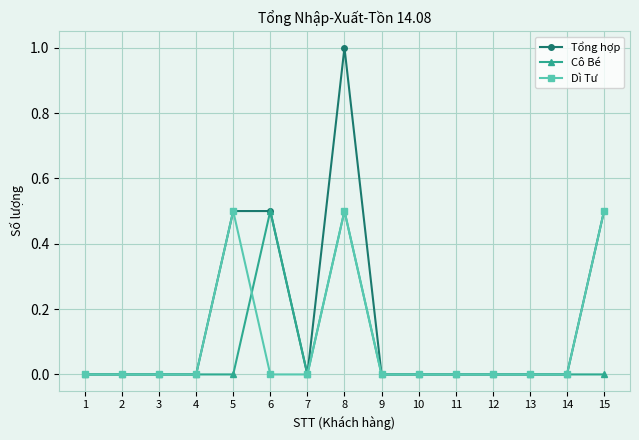

List the series in order of their overall mean, lowest first.

Cô Bé, Dì Tư, Tổng hợp